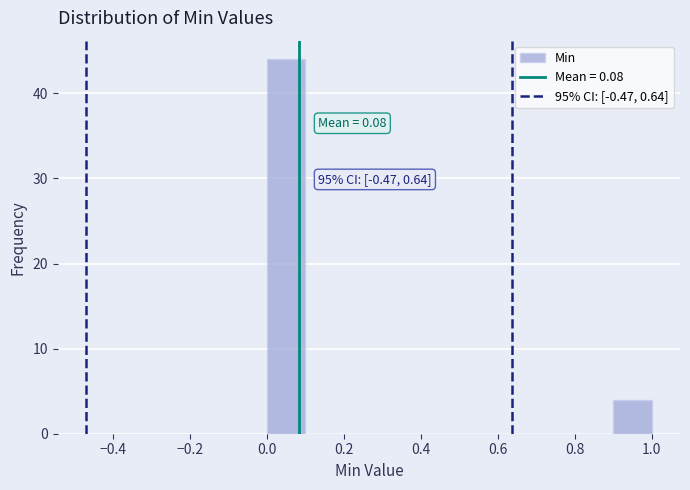

Over which range of the x-axis is the bar tallest?

0.0 to 0.1